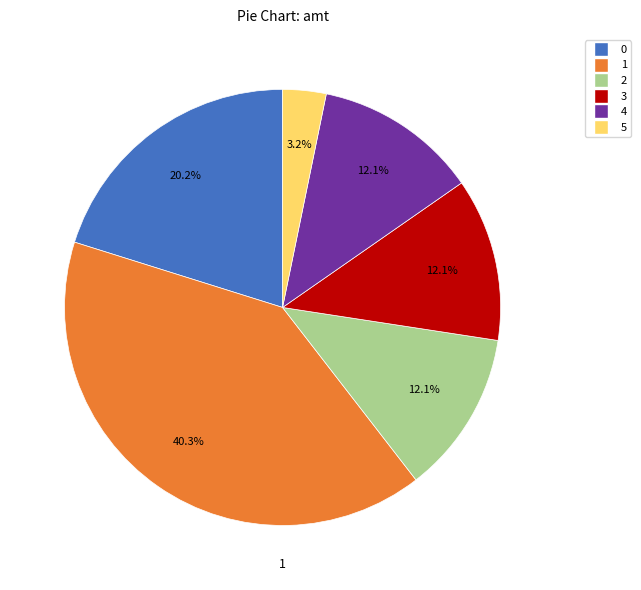

What is the largest slice in the pie chart?

1